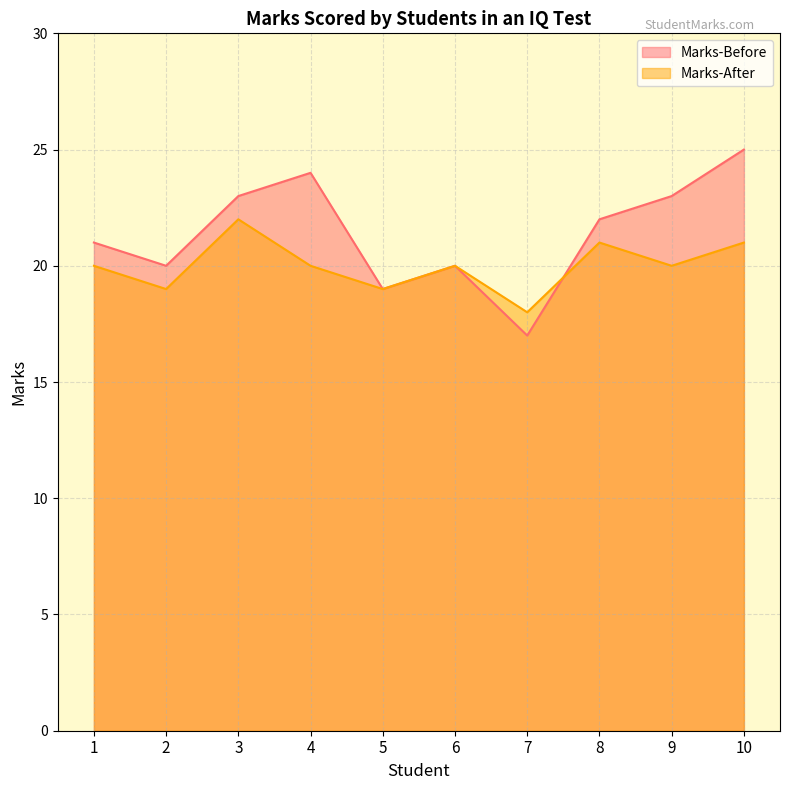

The Marks-Before series shows 14 at 1. True or false?

False